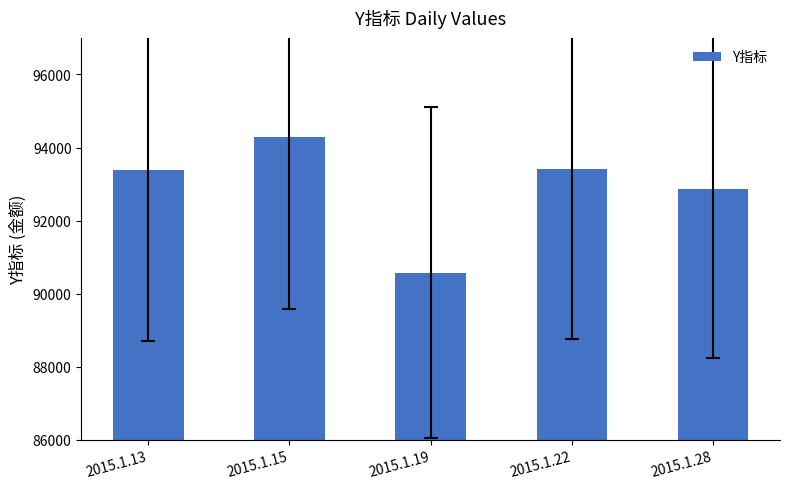

What is the change in value from 2015.1.15 to 2015.1.19?

-3710